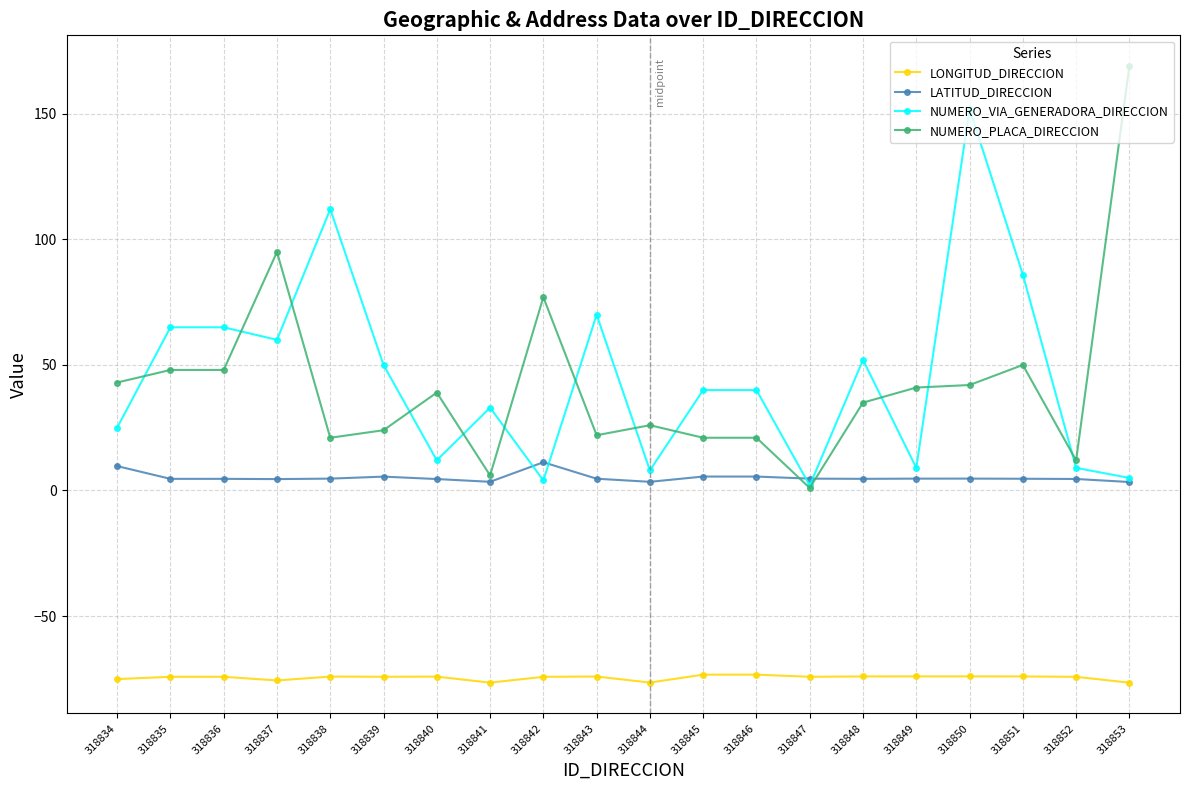

True or false: LONGITUD_DIRECCION and NUMERO_VIA_GENERADORA_DIRECCION intersect in this chart.

False